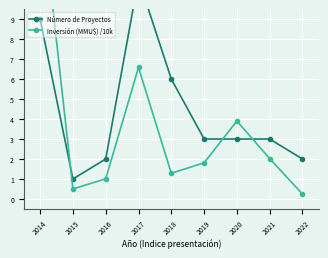

Reading left to right, transcribe all the data shown in this chart.

Número de Proyectos: 2014=9.0	2015=1.0	2016=2.0	2017=11.0	2018=6.0	2019=3.0	2020=3.0	2021=3.0	2022=2.0
Inversión (MMU$) /10k: 2014=15.3	2015=0.5	2016=1.0	2017=6.6	2018=1.3	2019=1.8	2020=3.9	2021=2.0	2022=0.2